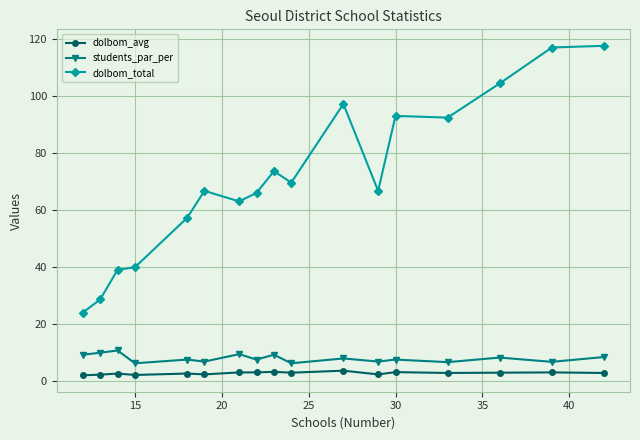

True or false: dolbom_total and students_par_per cross at least once.

False